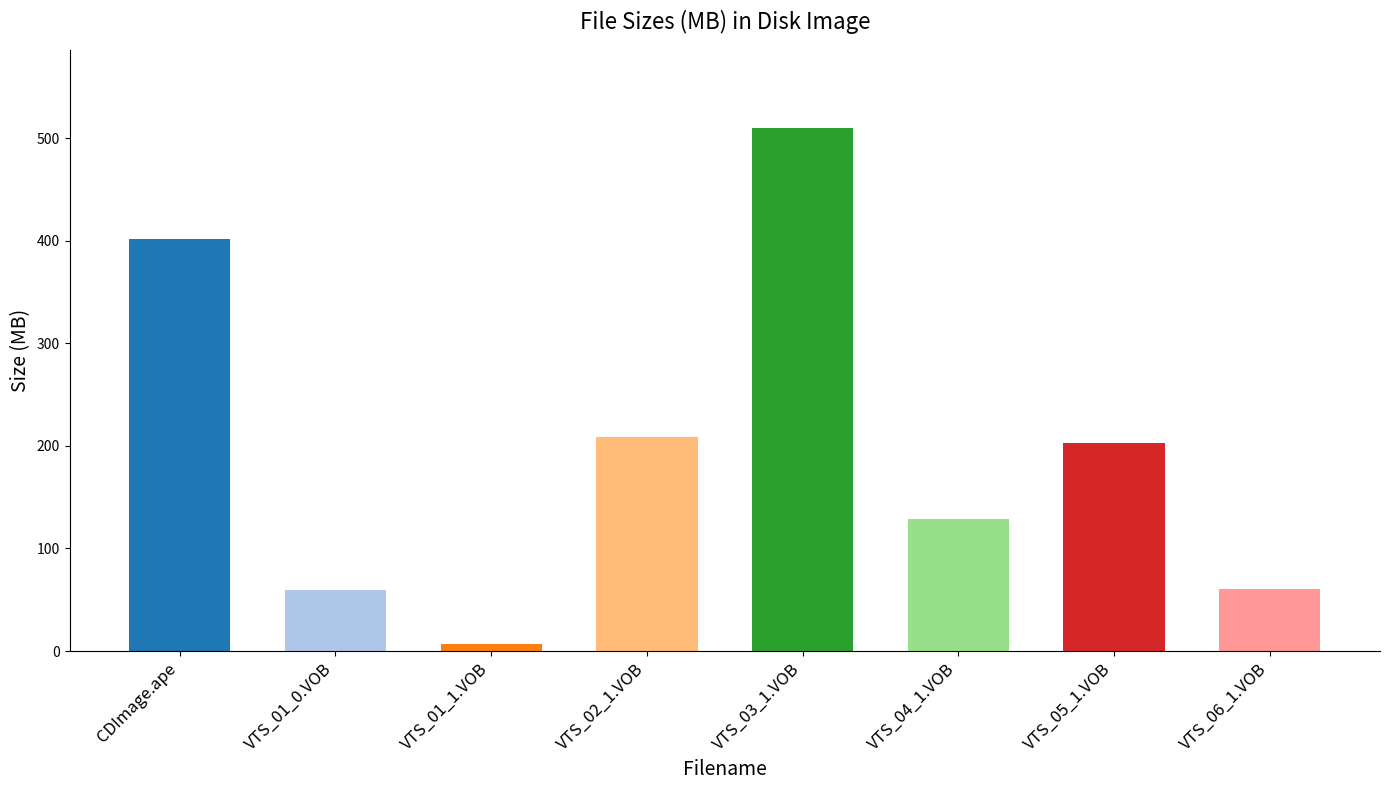

At which label is the value closest to 258?

VTS_02_1.VOB